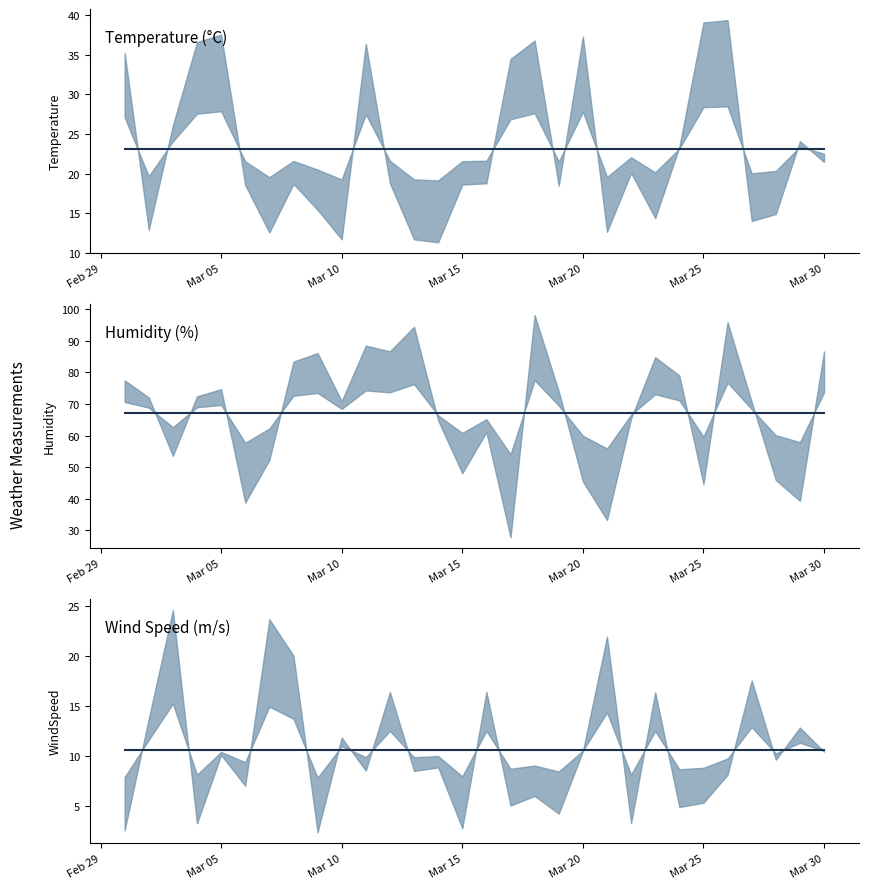

What is the difference between the highest and lowest values at Mar 15?

56.7